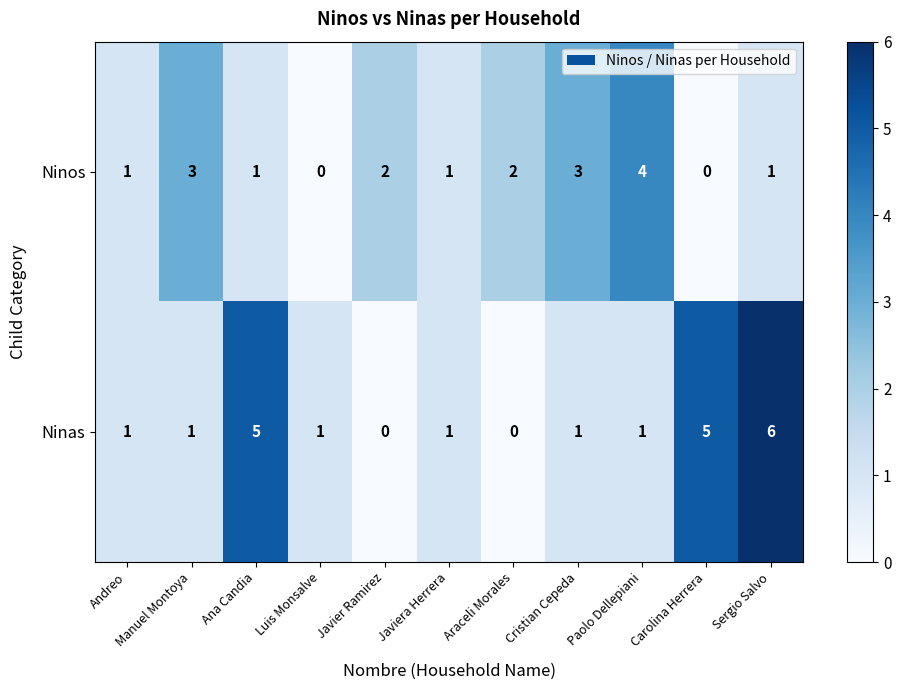

How many values in Ninos are above zero?

9